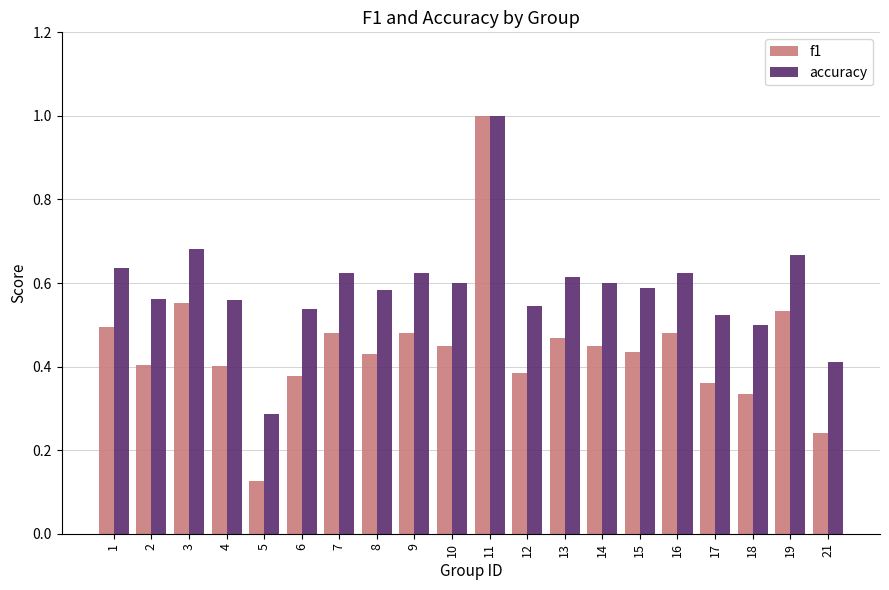

Rank the series by their average value, from highest to lowest.

accuracy, f1